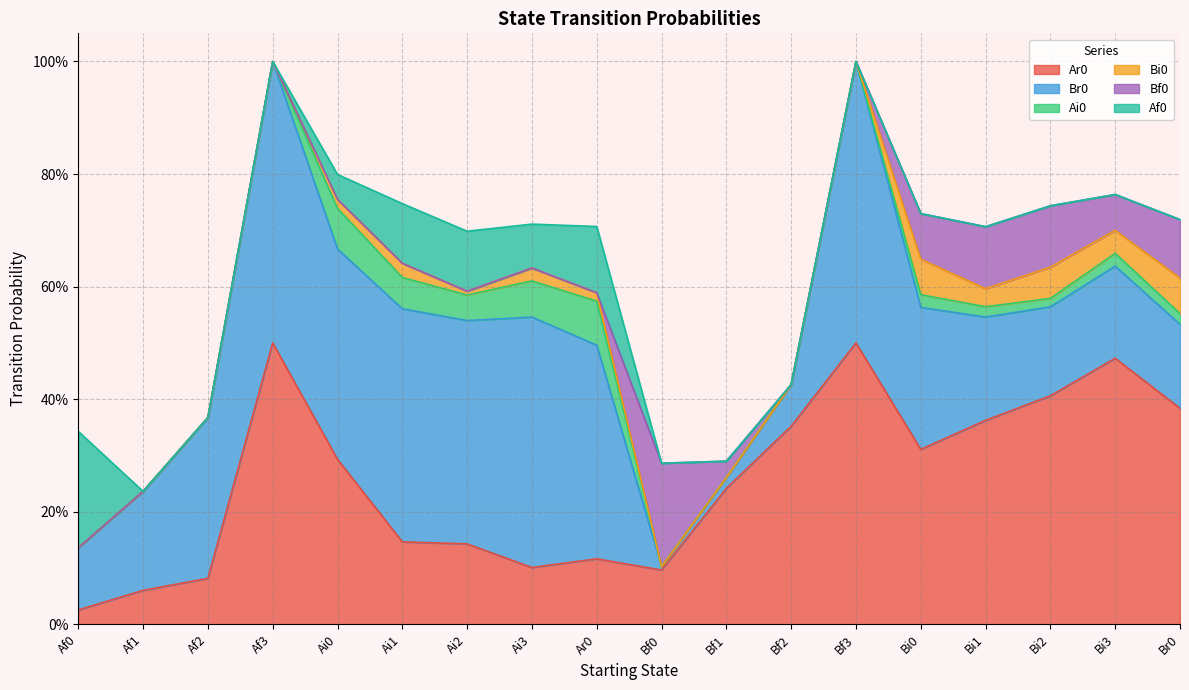

At which category does the chart reach its peak across all series?

Af3